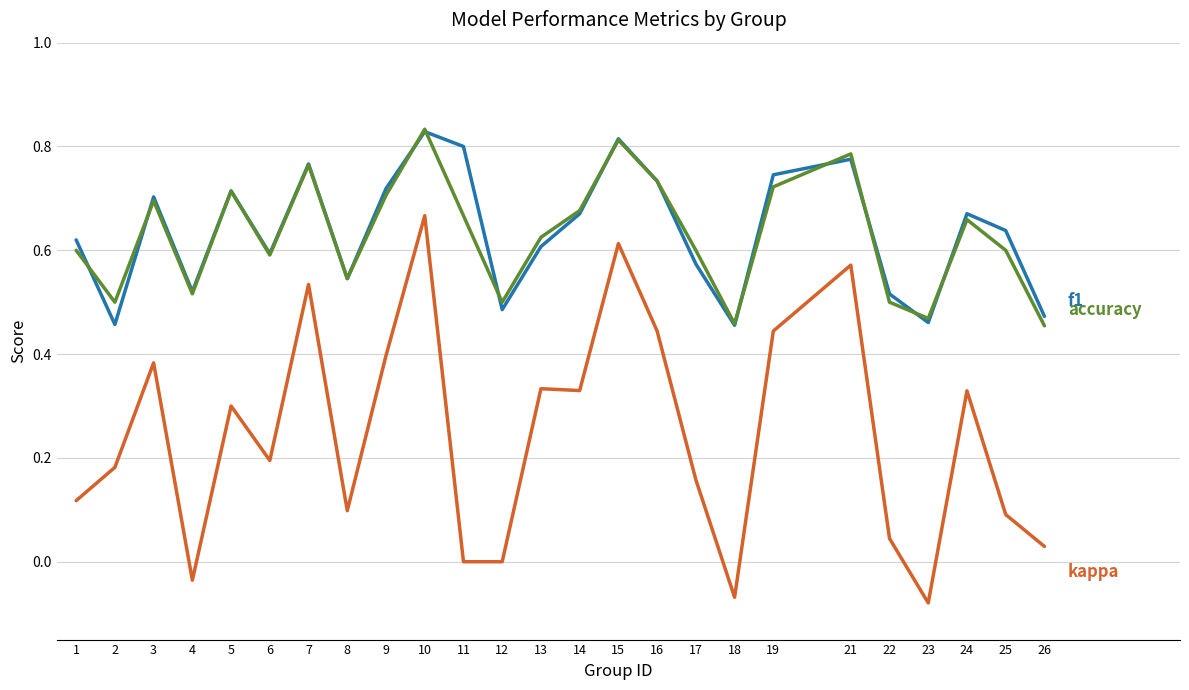

Does the chart have visible grid lines?

Yes